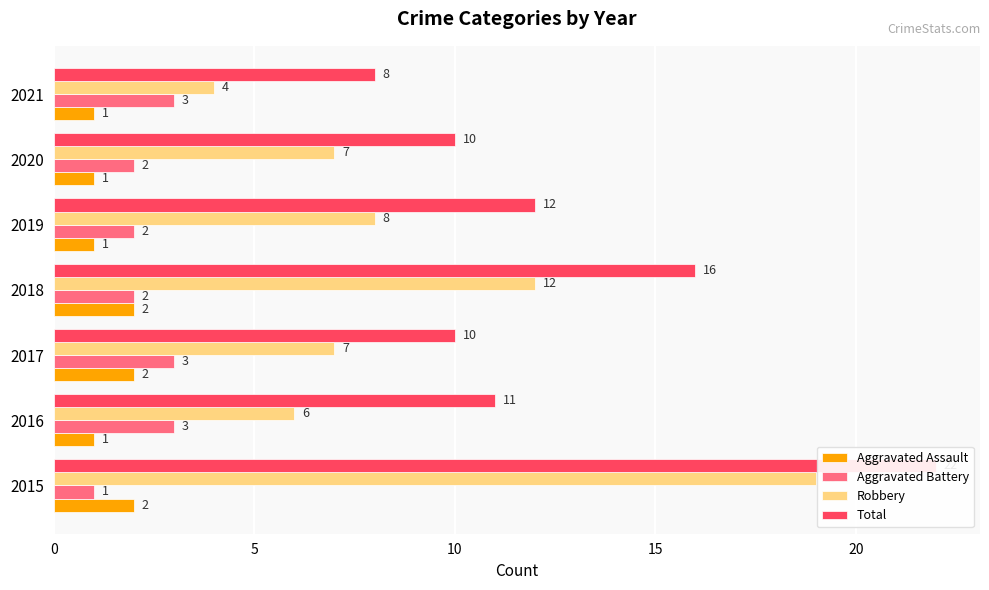

What is the sum of the Aggravated Battery values at 2021 and 2019?

5